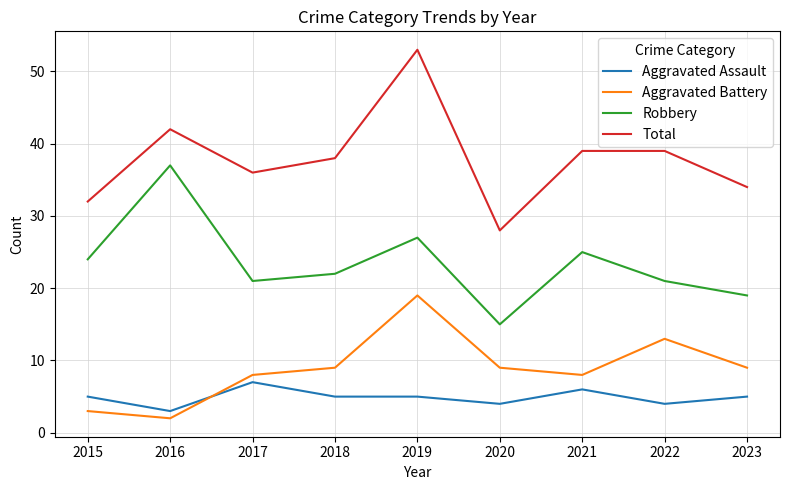

How many categories are shown in the chart?

9